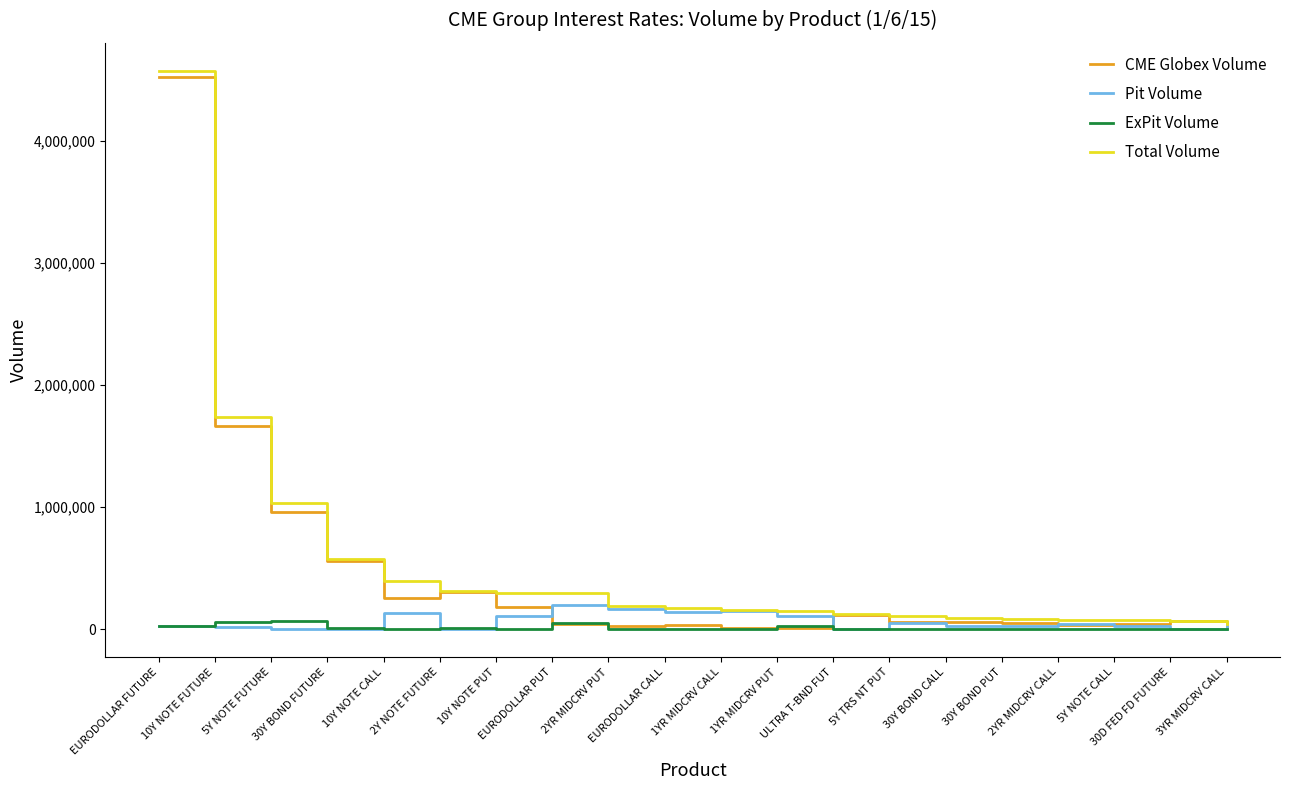

Is this an area chart (filled region under the line)?

No